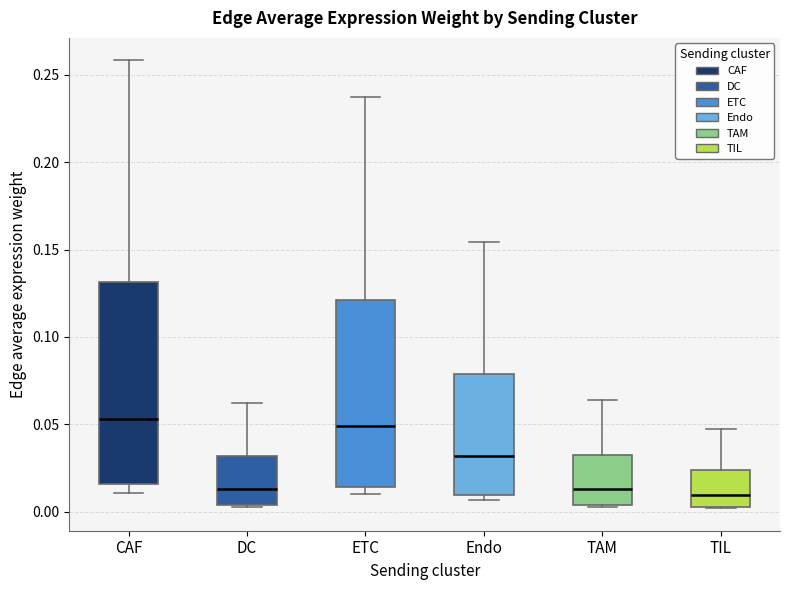

Reading left to right, transcribe this box plot: for each box, give where its median line is, the range the box spans, and where its two whiskers end, as read against the y-axis. The values are not printed on the chart, so give them approximately, as read against the axis.

CAF: median 0.055, box 0.015 to 0.130, whiskers 0.010 to 0.260
DC: median 0.015, box 0.005 to 0.030, whiskers 0.005 to 0.060
ETC: median 0.050, box 0.015 to 0.120, whiskers 0.010 to 0.235
Endo: median 0.030, box 0.010 to 0.080, whiskers 0.005 to 0.155
TAM: median 0.015, box 0.005 to 0.035, whiskers 0.005 to 0.065
TIL: median 0.010, box 0.005 to 0.025, whiskers 0.000 to 0.045